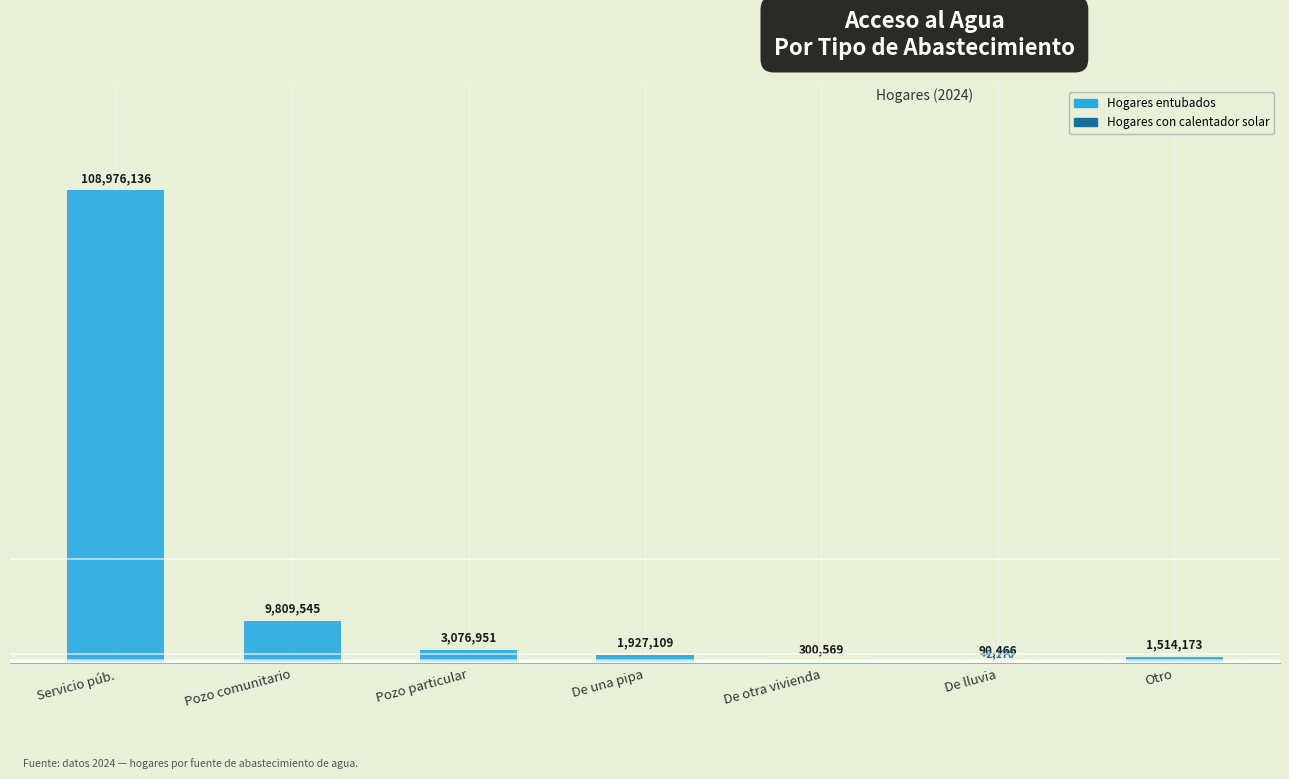

How many bars are there in total?

14